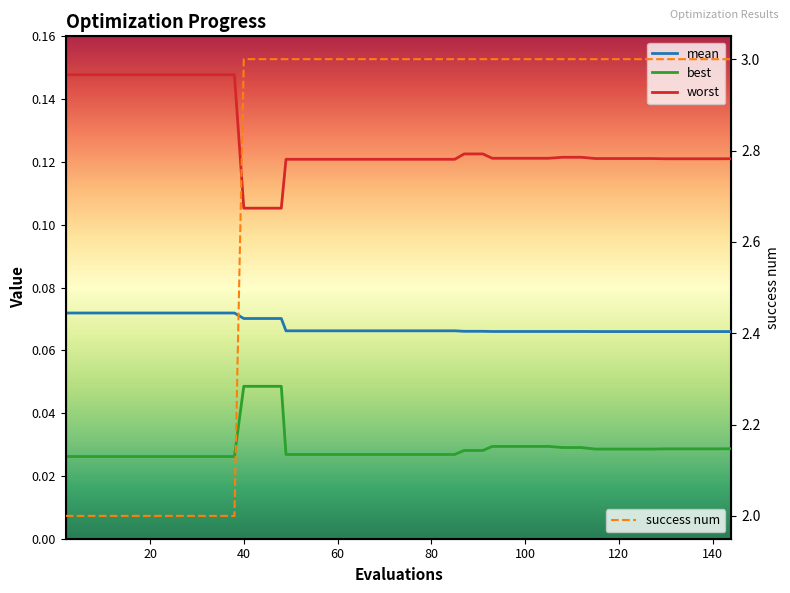

True or false: mean has more than 2 interior local peaks.

False